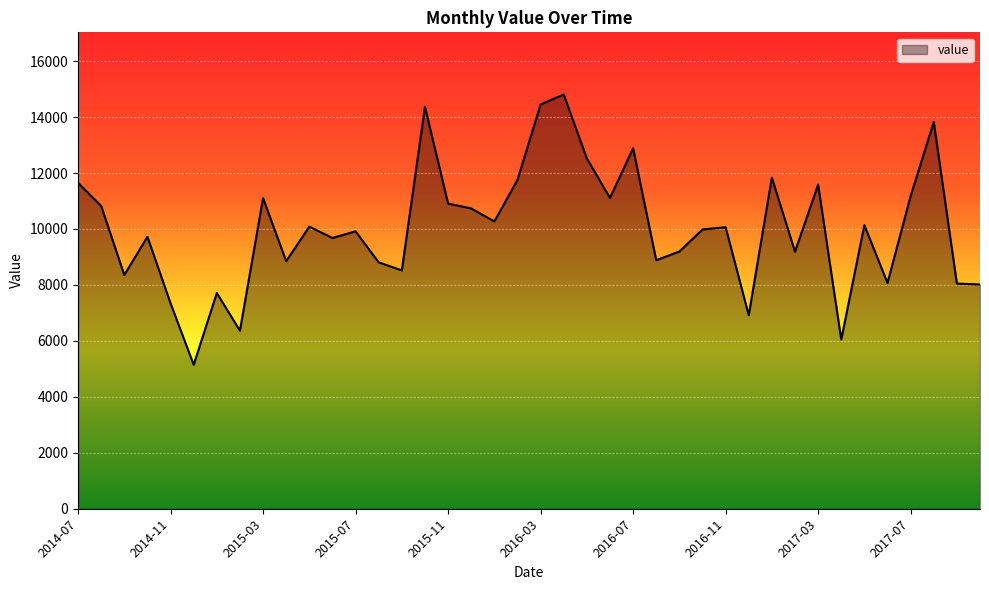

What is the minimum value shown in the chart?

5146